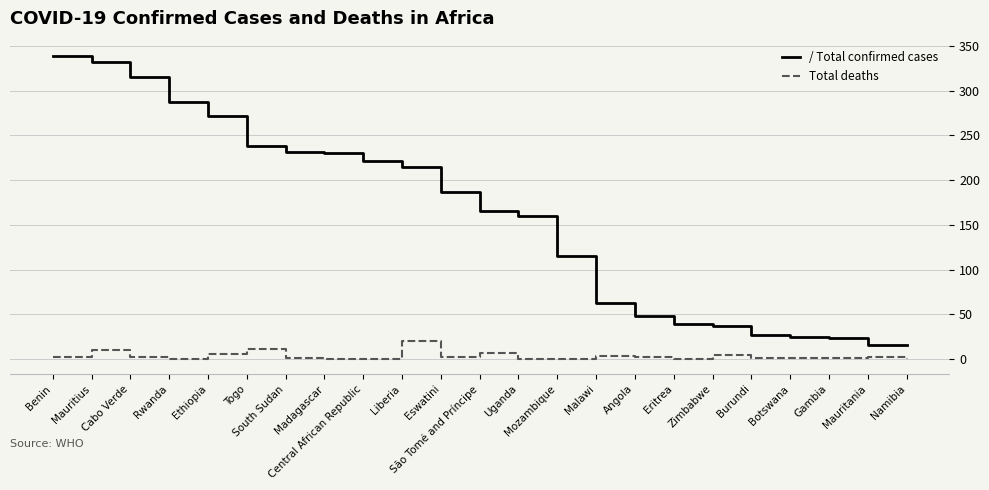

What is the greatest value displayed?

339